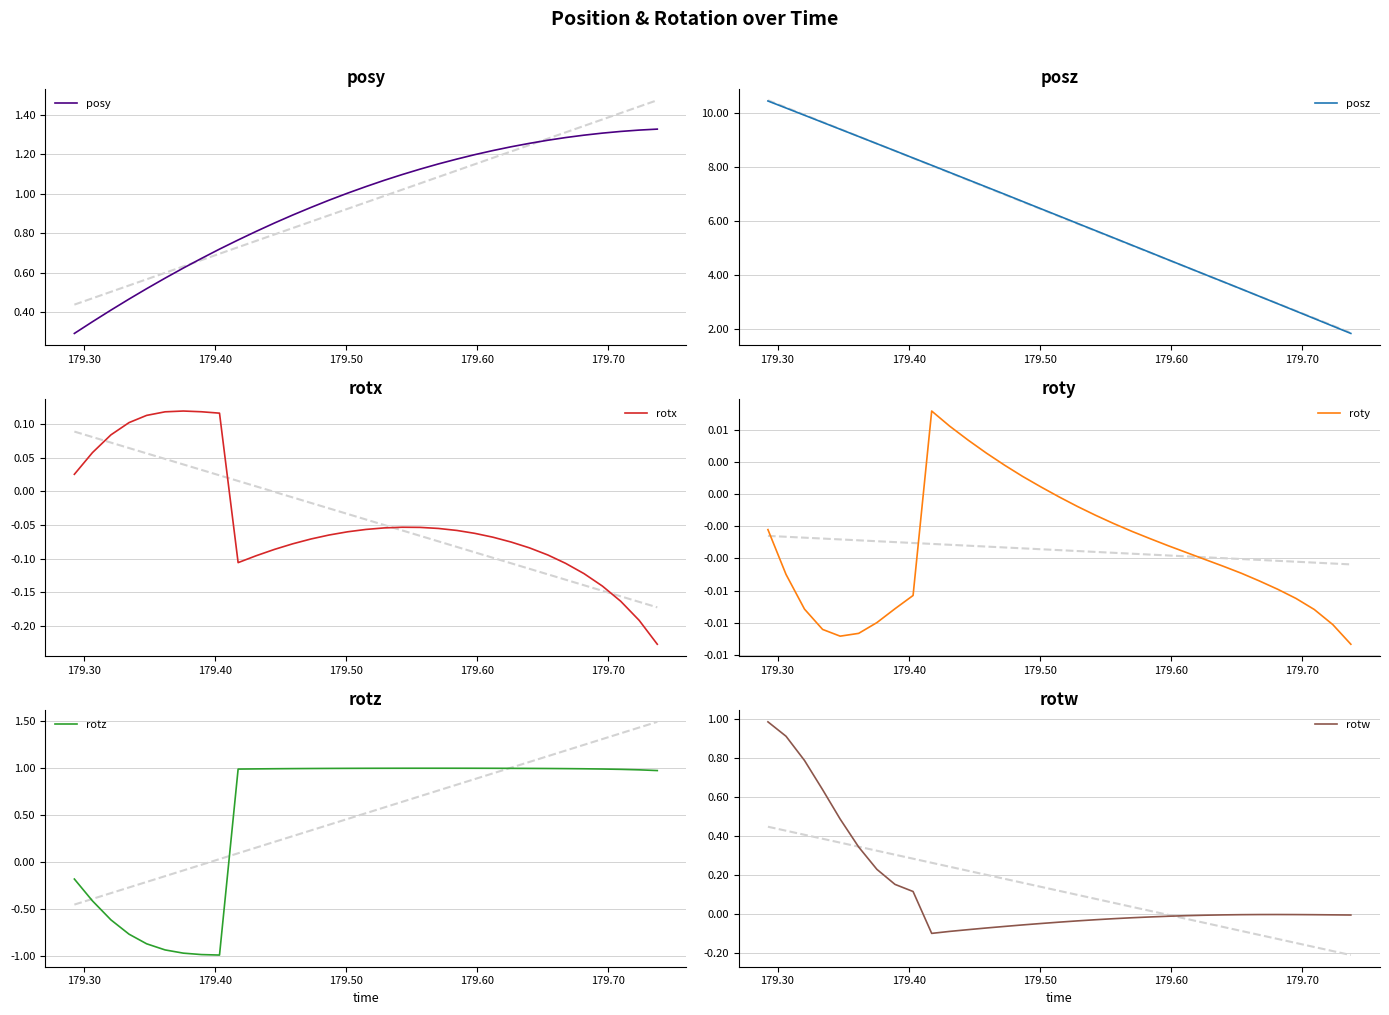

Which series has the widest spread of values?

posz